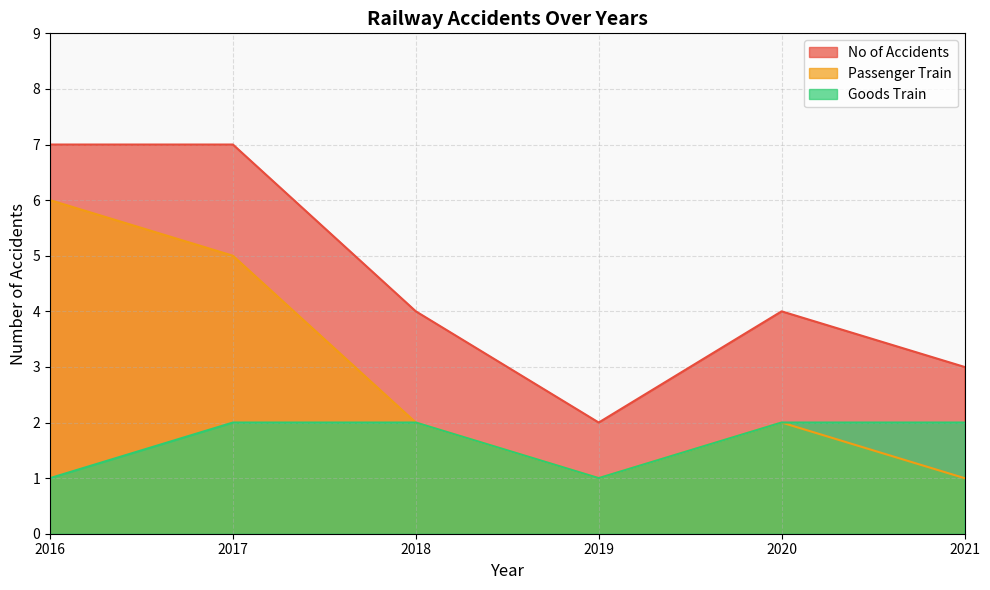

The No of Accidents series shows 7 at 2016. True or false?

True